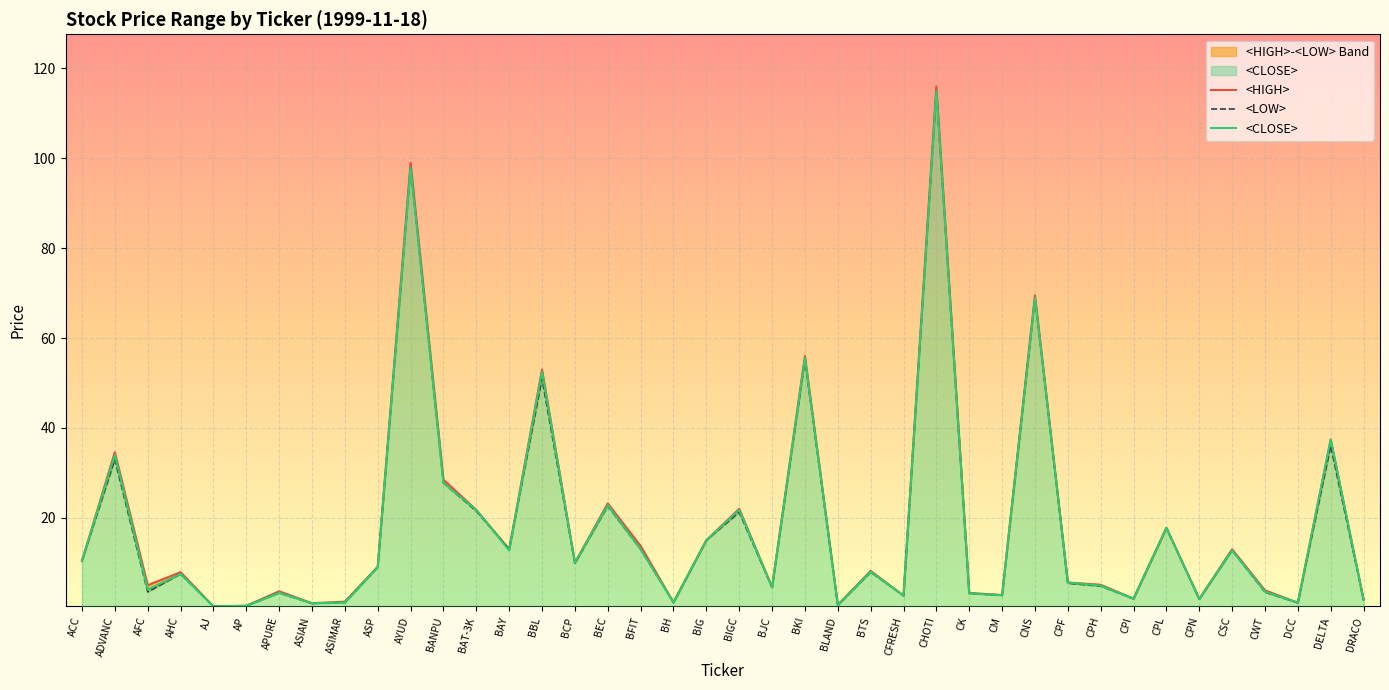

List the series in order of their overall mean, lowest first.

<LOW>, <CLOSE>, <HIGH>